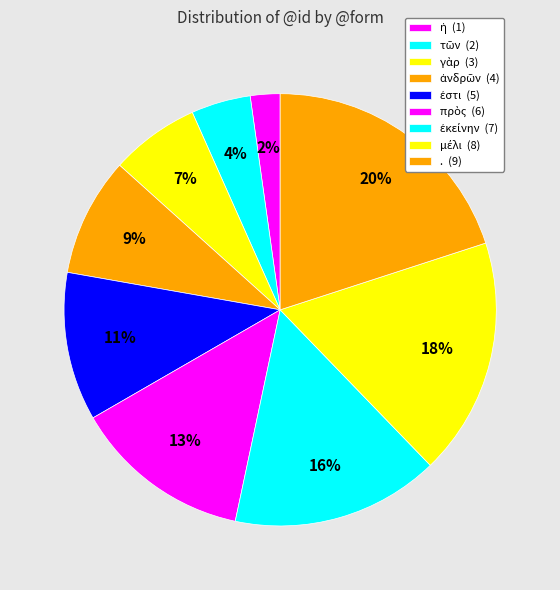

Approximately how many times larger is the value at μέλι compared to ἡ?

8.0